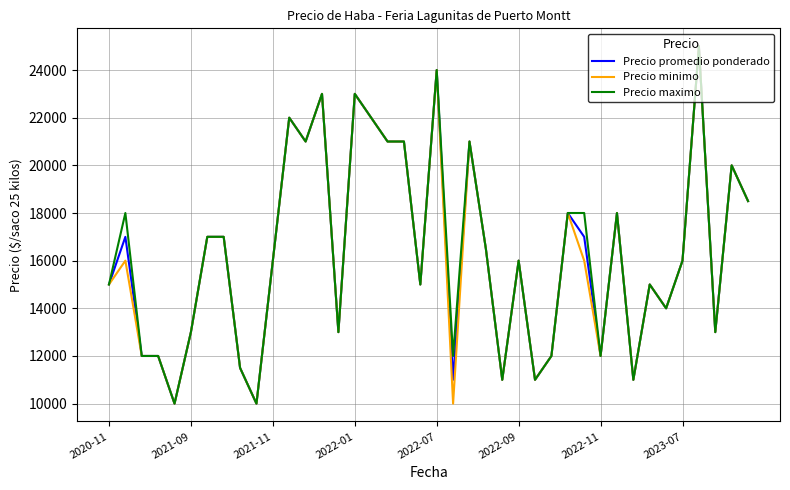

What is the lowest value of the Precio promedio ponderado series?

10000